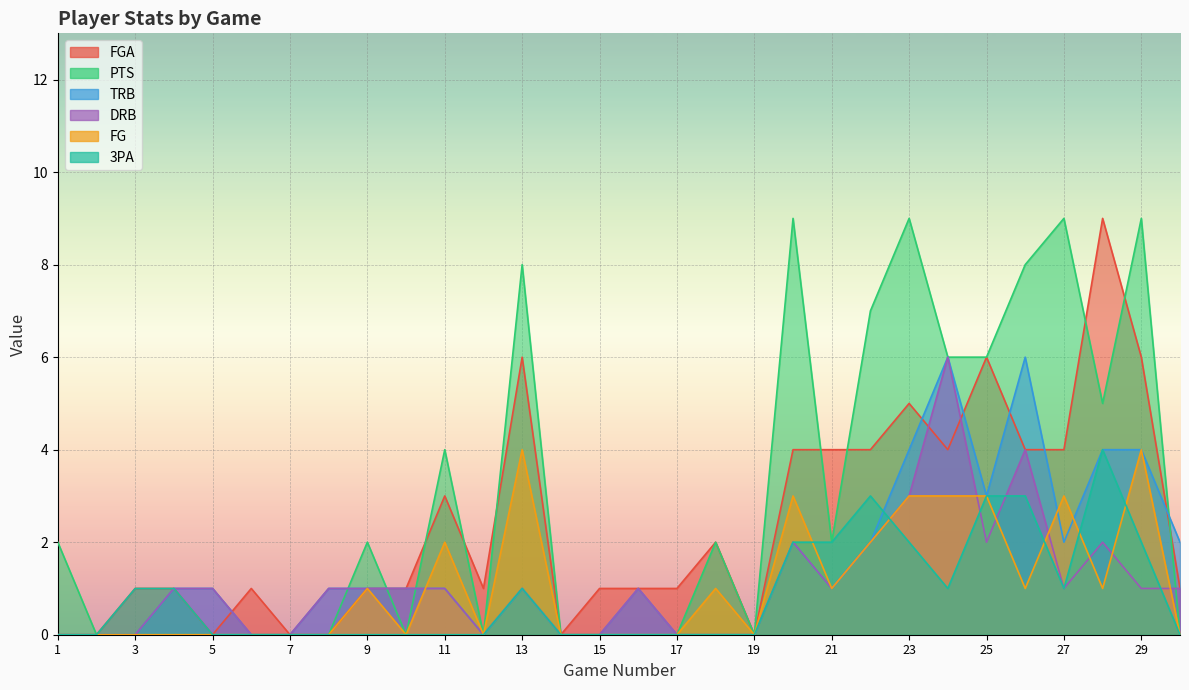

Which series has the largest total across all categories?

PTS